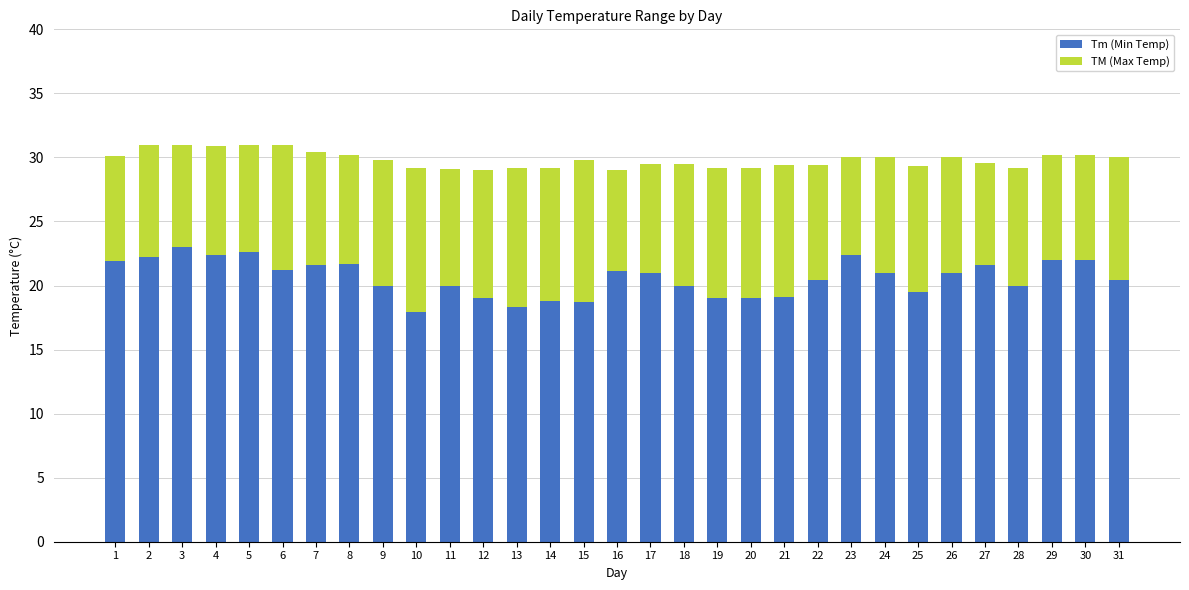

The Tm (Min Temp) series shows 23.0 at 3. True or false?

True